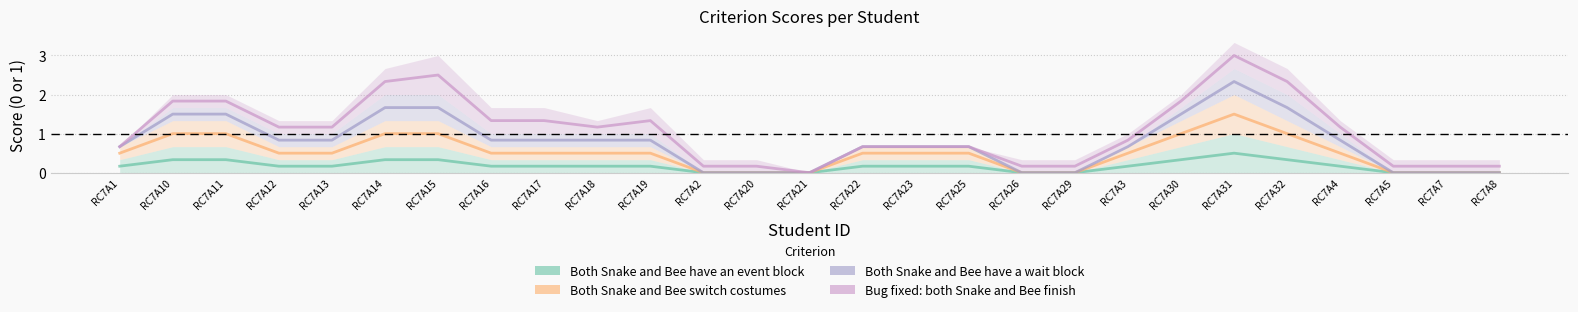

What is the difference between the maximum and minimum values in the Bug fixed: both Snake and Bee finish series?

3.0